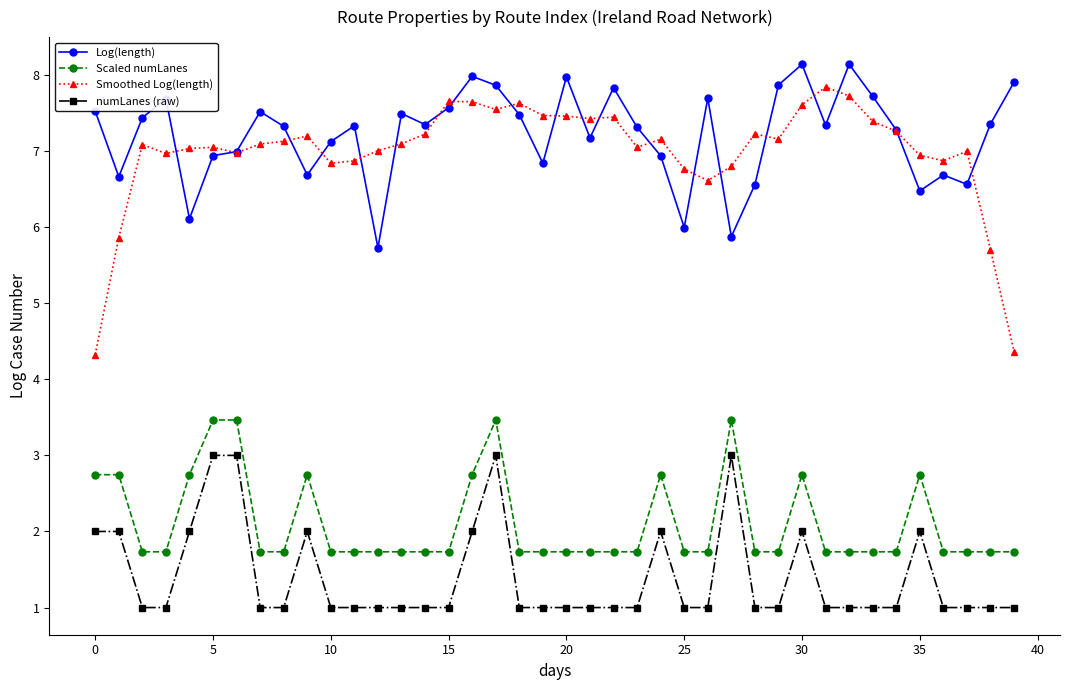

Which series has the widest spread of values?

Smoothed Log(length)